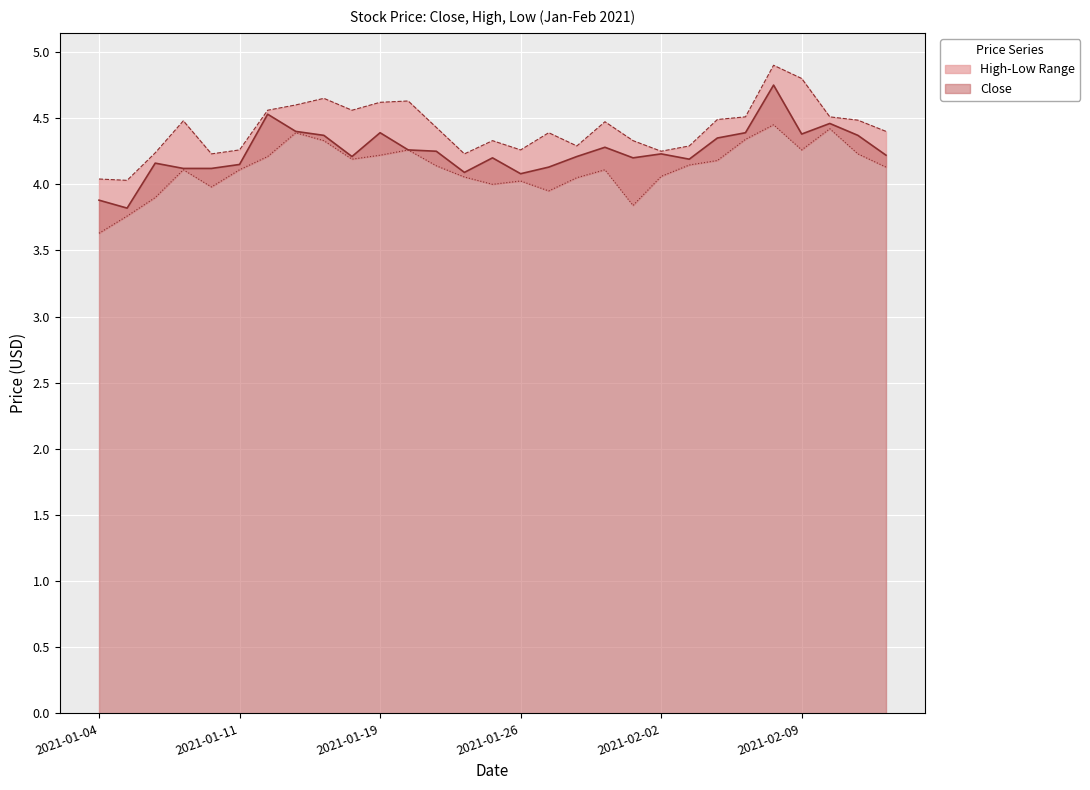

True or false: High and Low intersect in this chart.

False